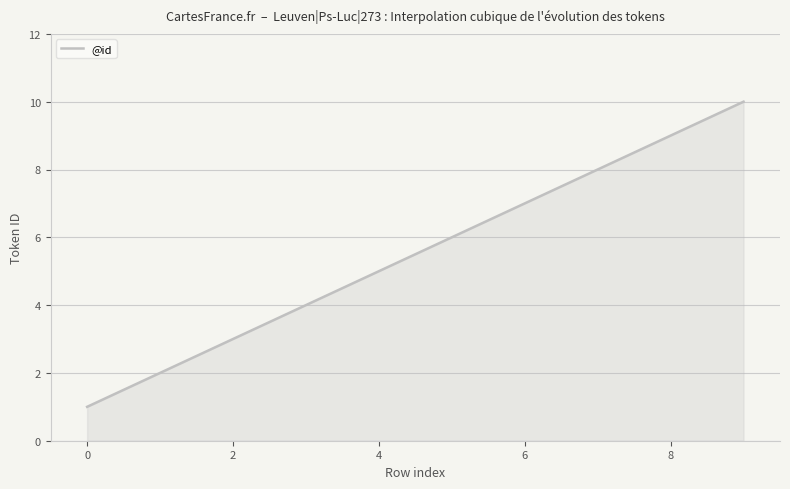

What is the smallest value displayed?

1.0